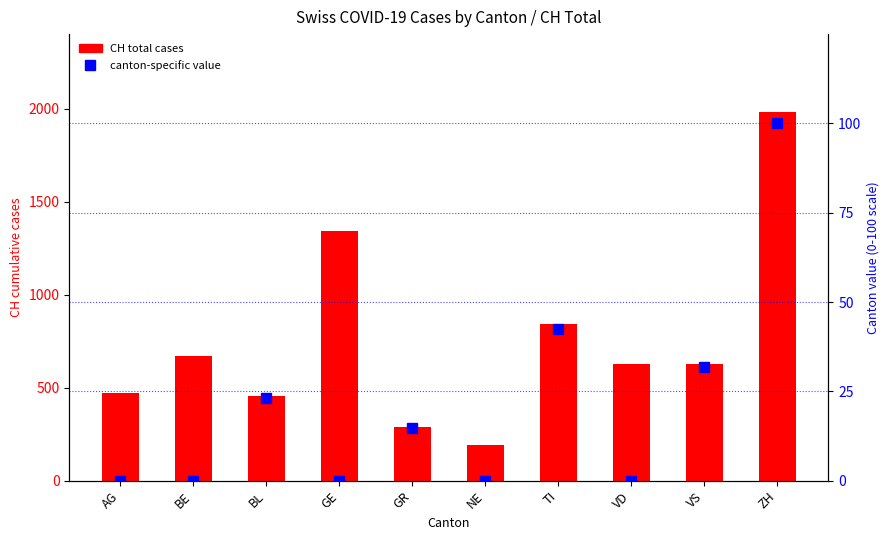

What is the change in value from AG to VD?

+154